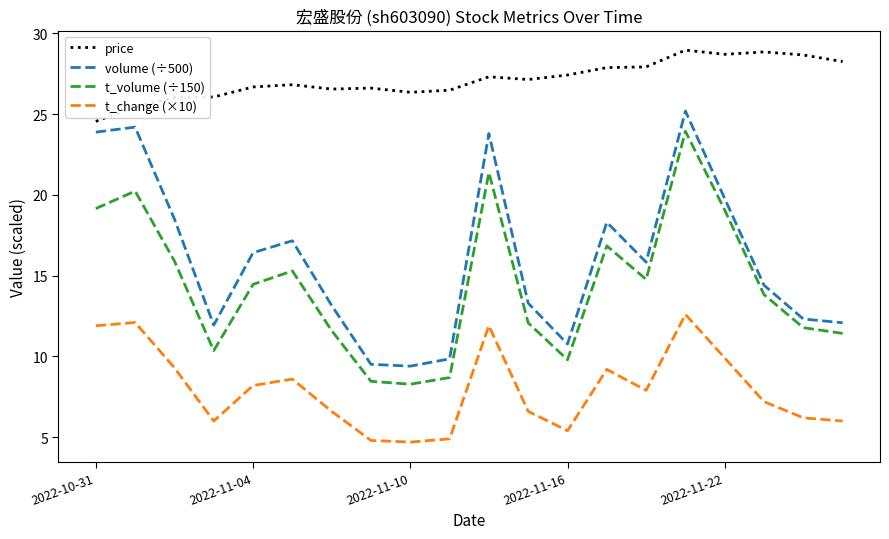

True or false: t_change (×10) and t_volume (÷150) intersect in this chart.

False